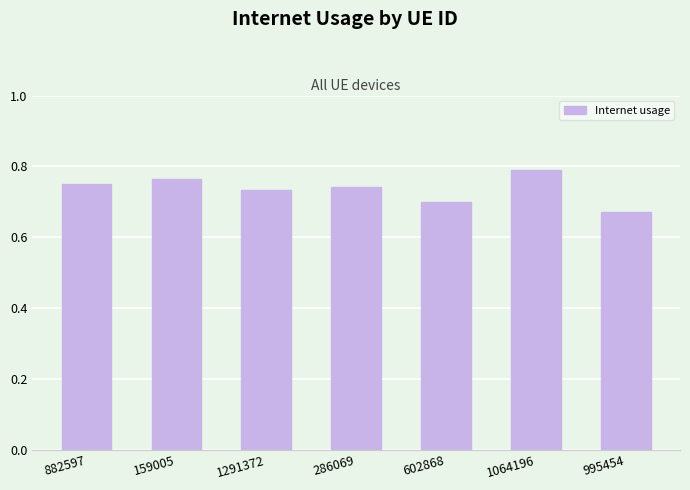

Is it true that the value at 159005 is 0.8?

True